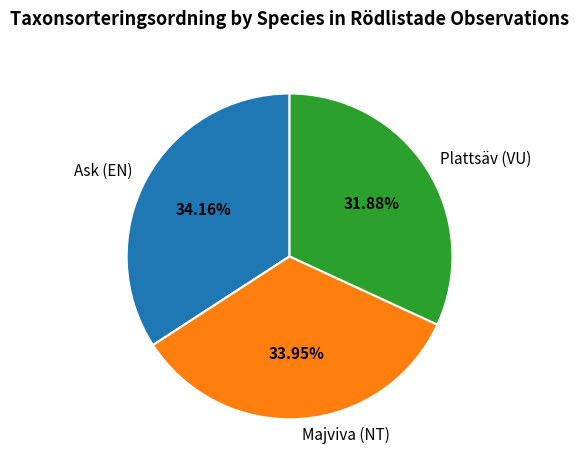

Which slice is the smallest?

Plattsäv (VU)